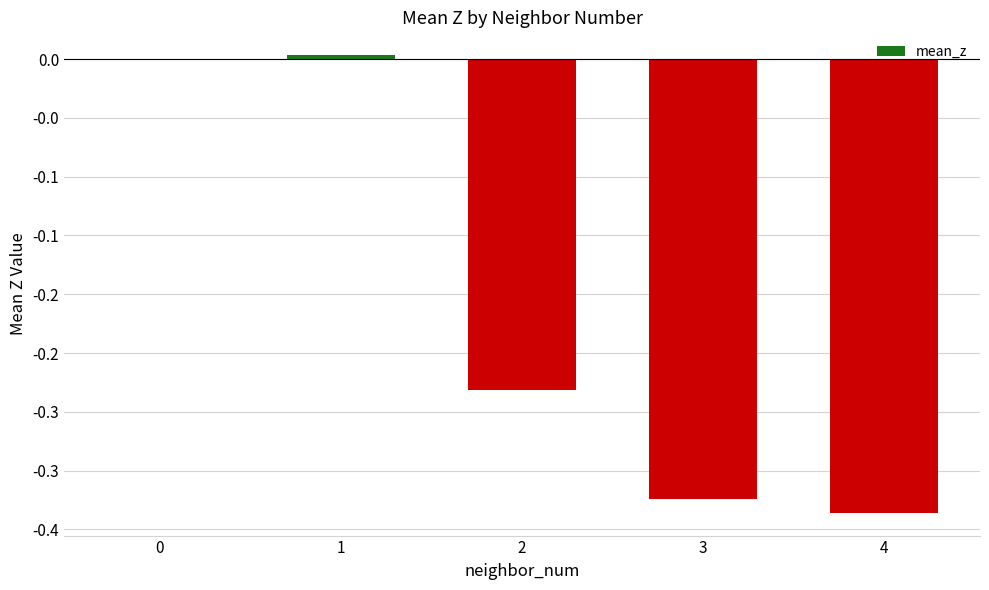

Are the bars horizontal?

No